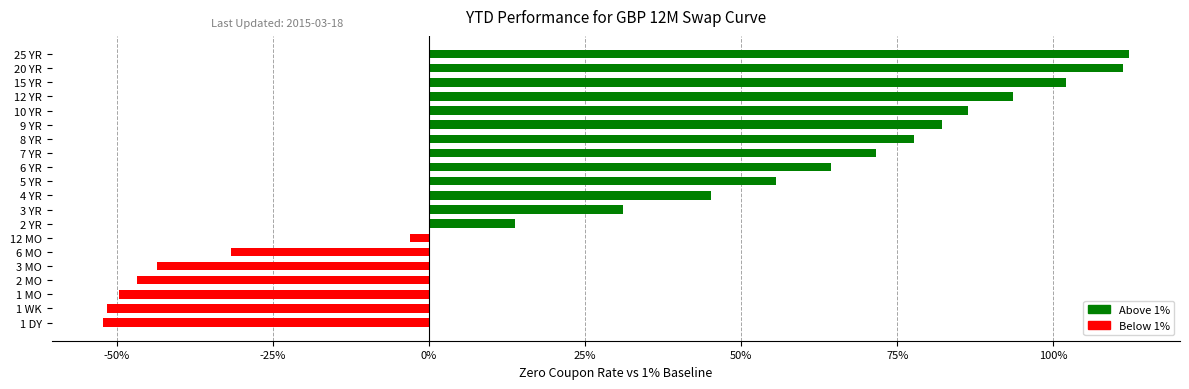

Does the chart contain stacked bars?

No